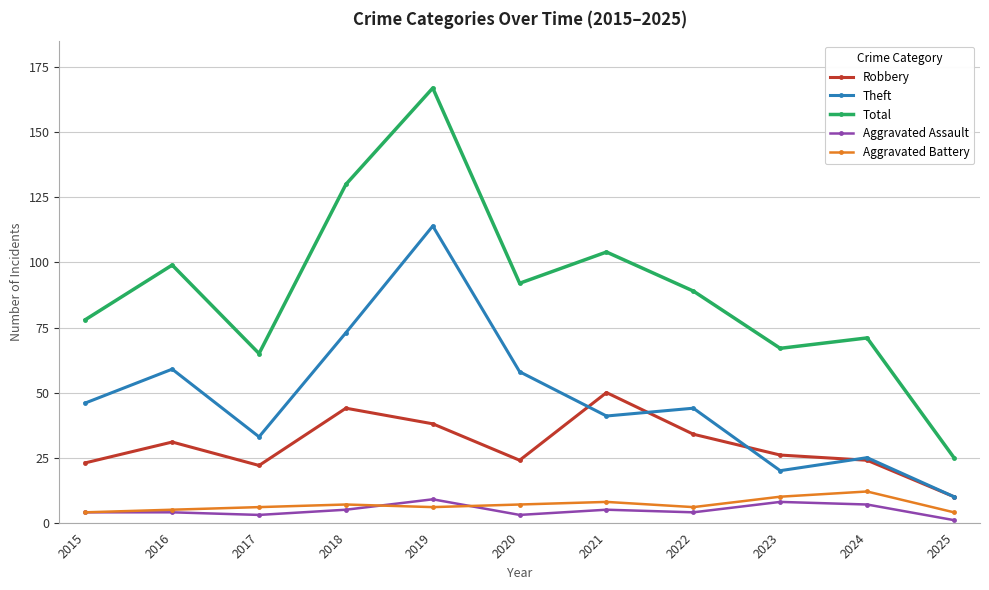

What value does the Aggravated Battery series have at 2018?

7